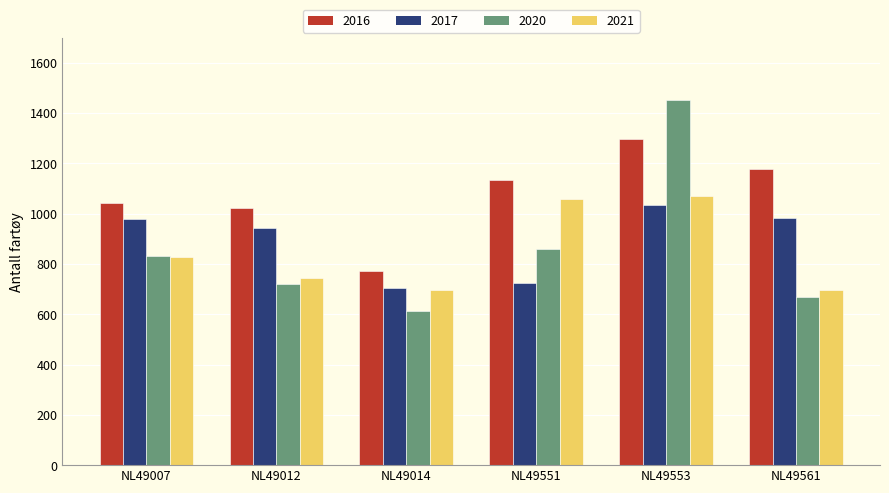

At which category is the sum across all series the highest?

NL49553